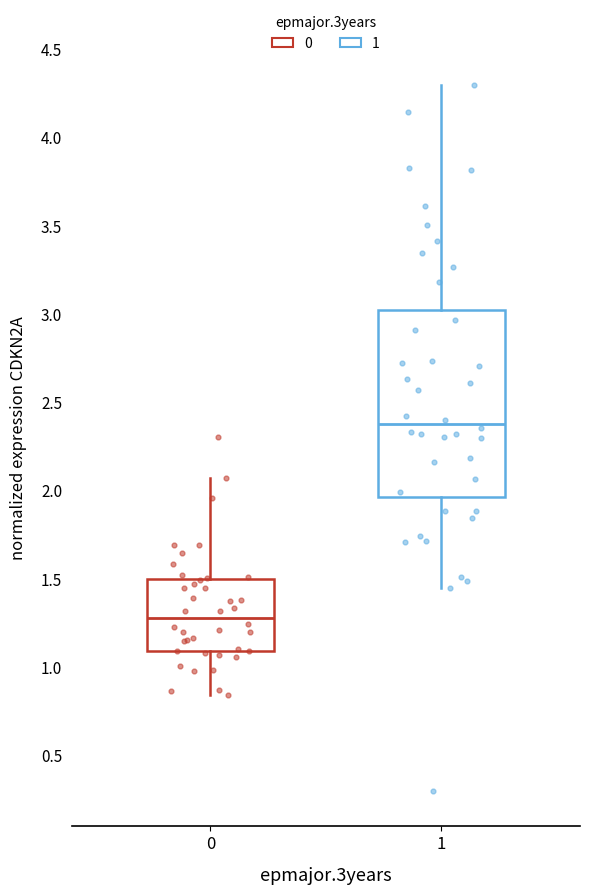

Which box's median line is the highest?

1